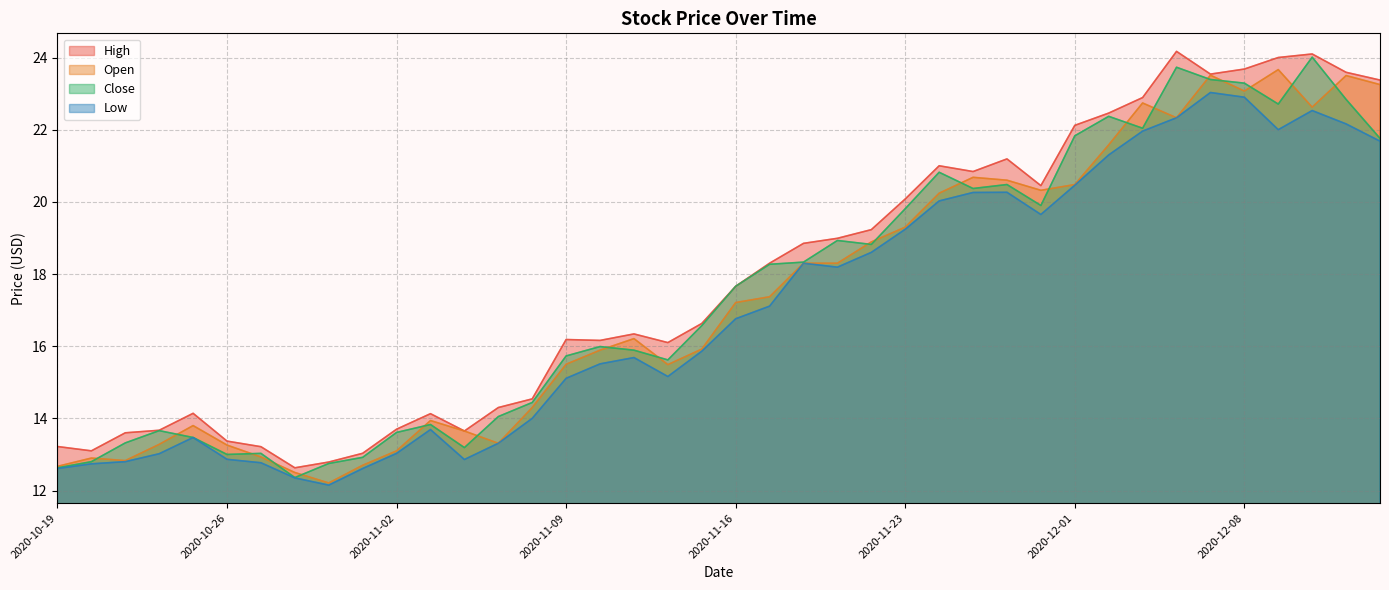

What is the lowest value of the Close series?

12.4